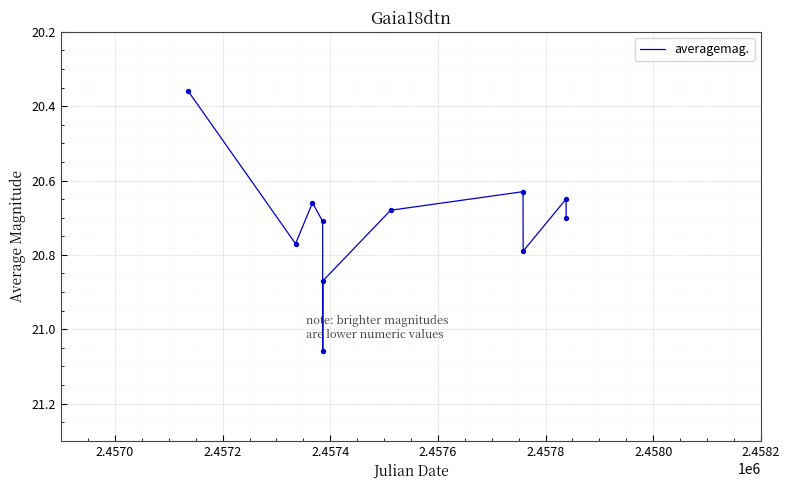

What is the difference between the maximum and minimum values?

0.7